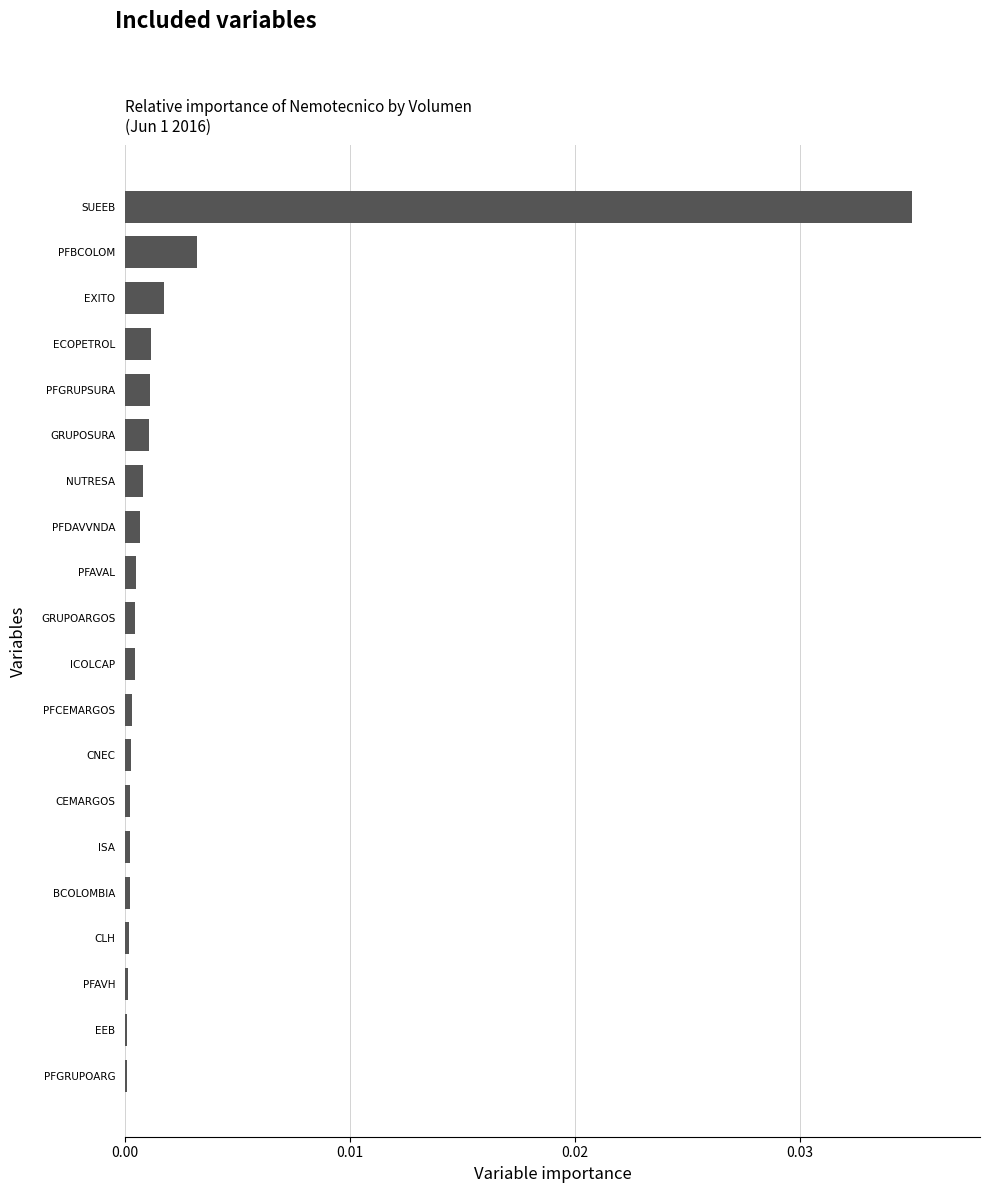

Does the chart contain stacked bars?

No